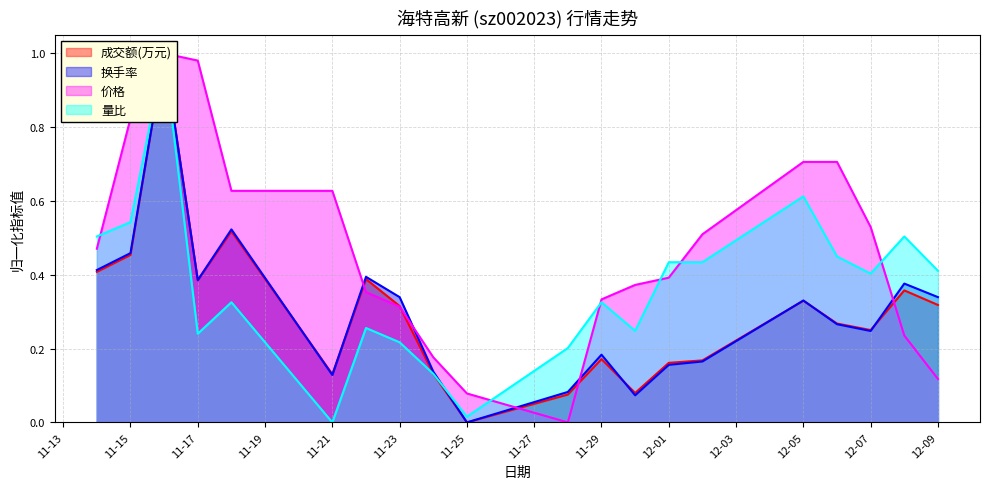

Where do 量比 and 价格 first cross each other?

2022-11-14 and 2022-11-15